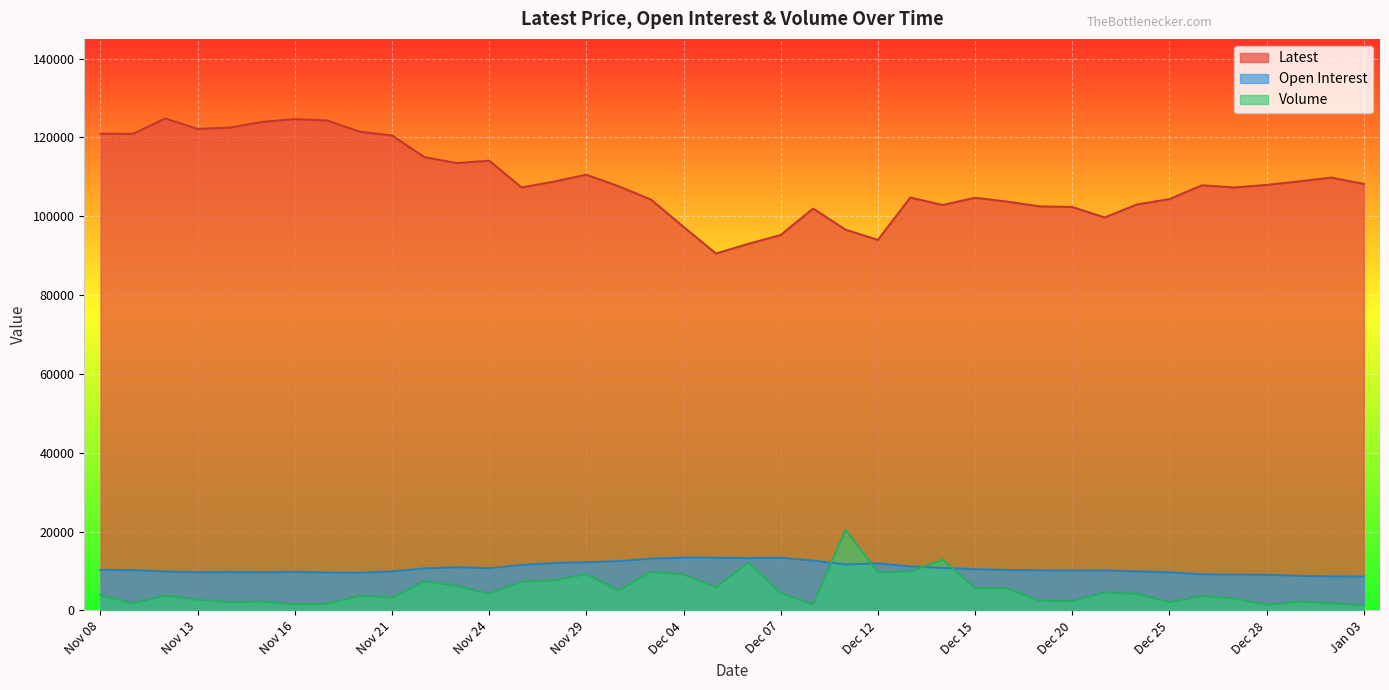

Does the chart display data point markers on the line(s)?

No